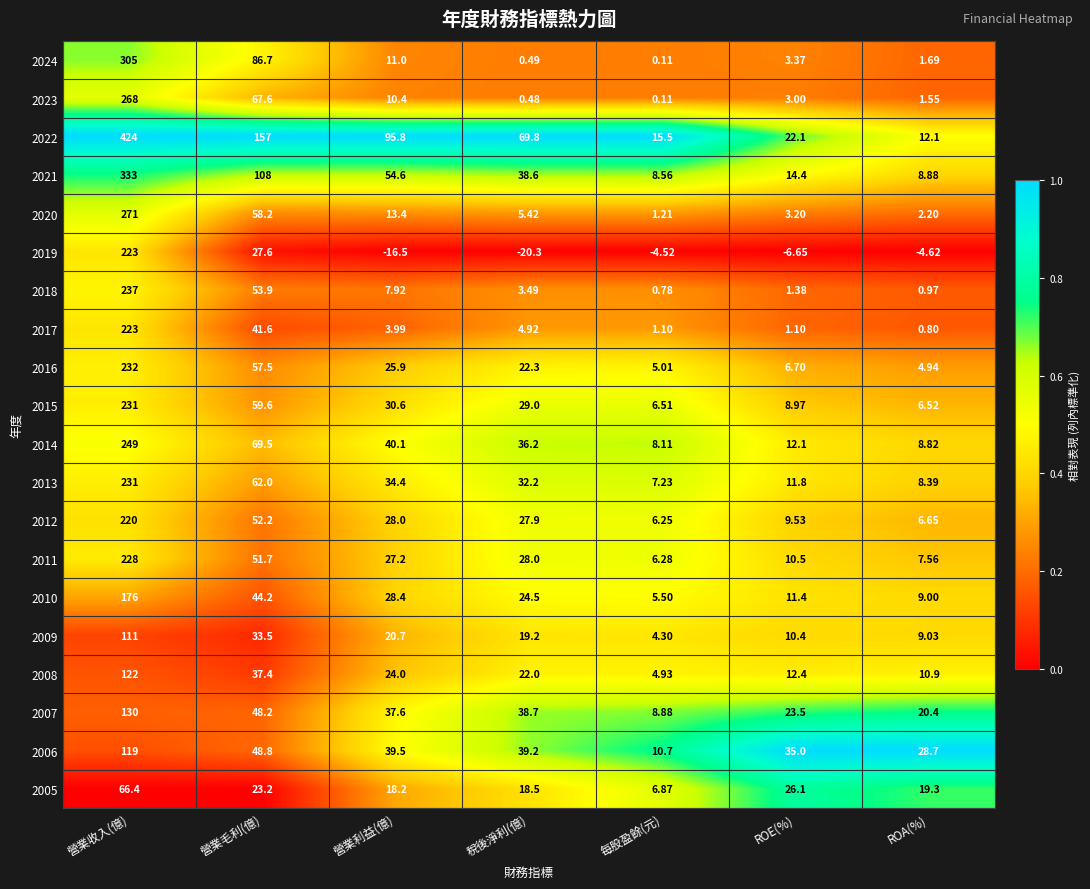

At which label is 2007 closest to 69?

營業毛利(億)